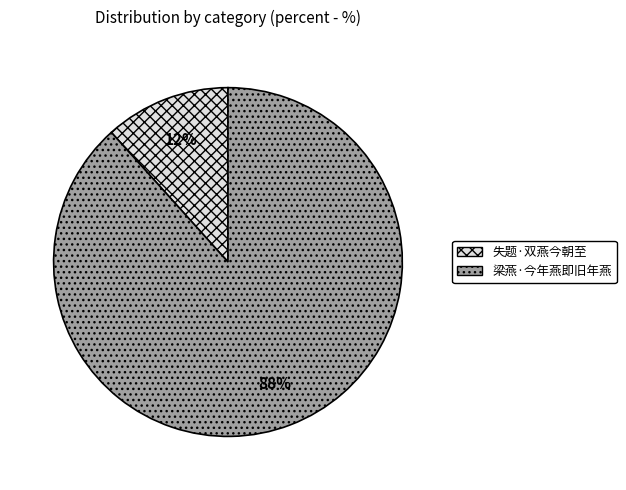

To the nearest percent, what is the combined percentage of 梁燕·今年燕即旧年燕 and 失题·双燕今朝至?

100%